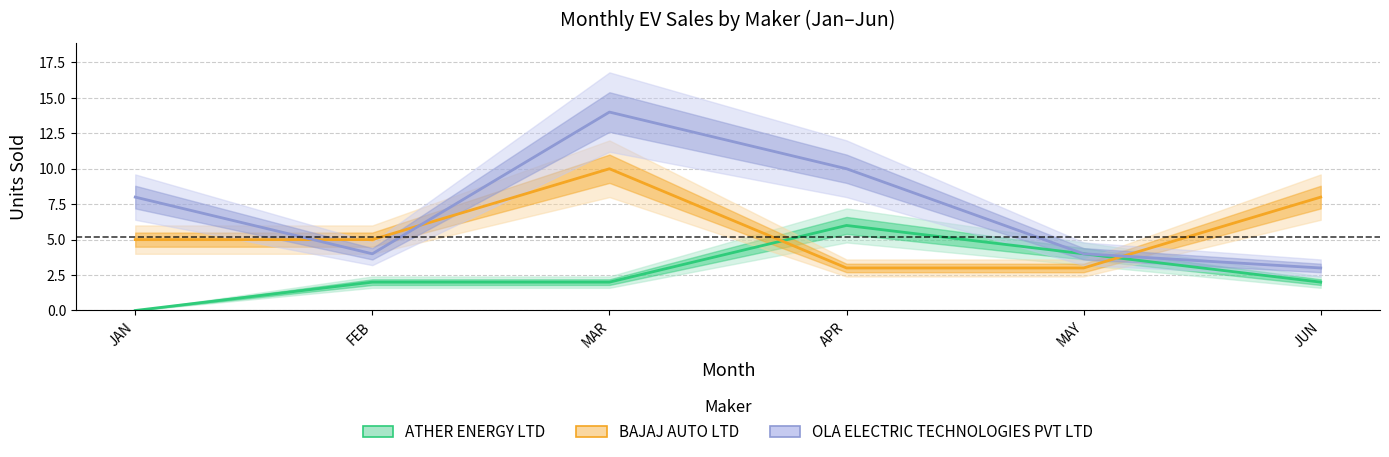

What is the value of the OLA ELECTRIC TECHNOLOGIES PVT LTD point at the 1st from the left?

8